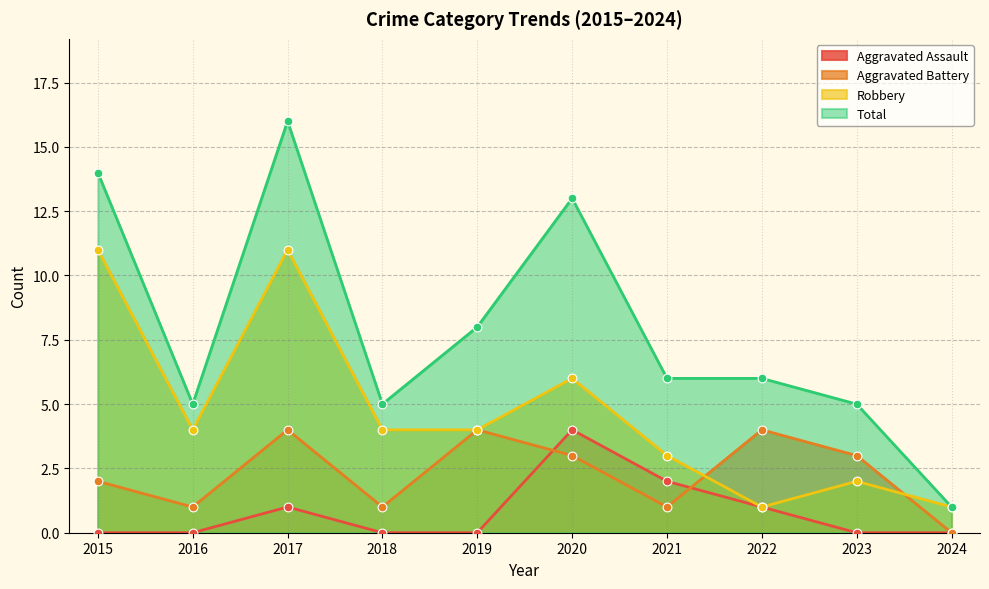

Which series reaches the maximum Y coordinate?

Total